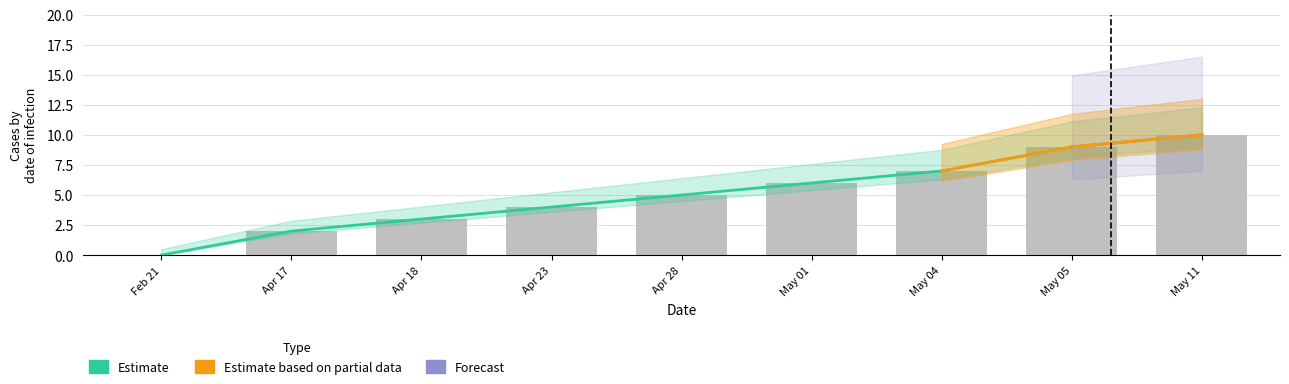

Where does the col_2 series first go above 5?

May 01